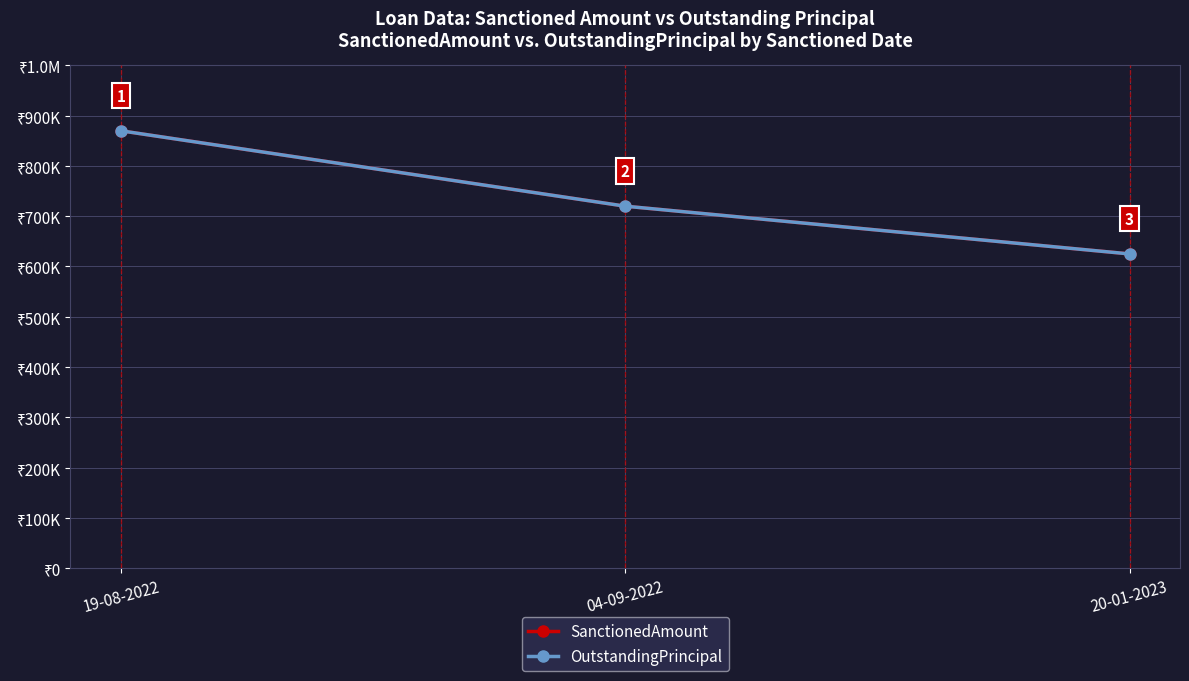

Is this an area chart (filled region under the line)?

No